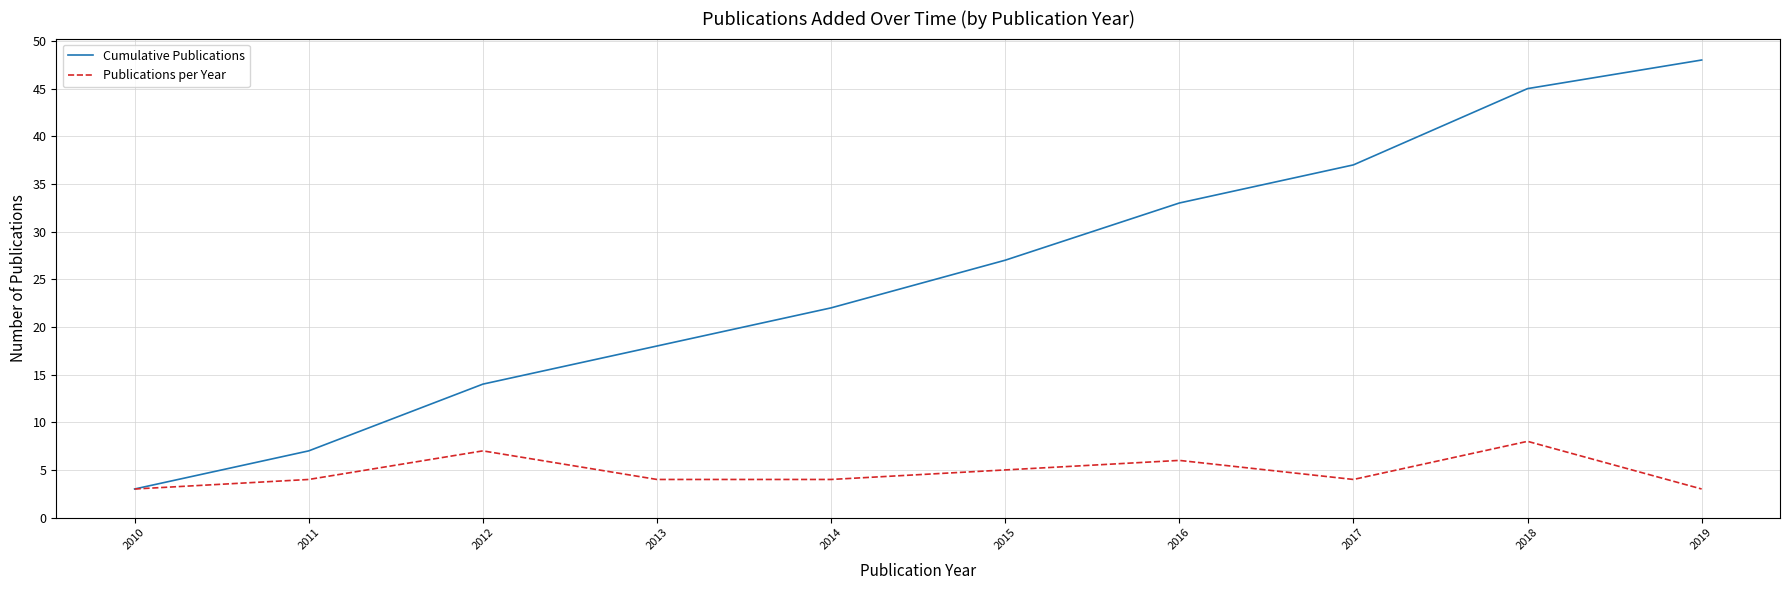

What is the sum of all Publications per Year values?

48